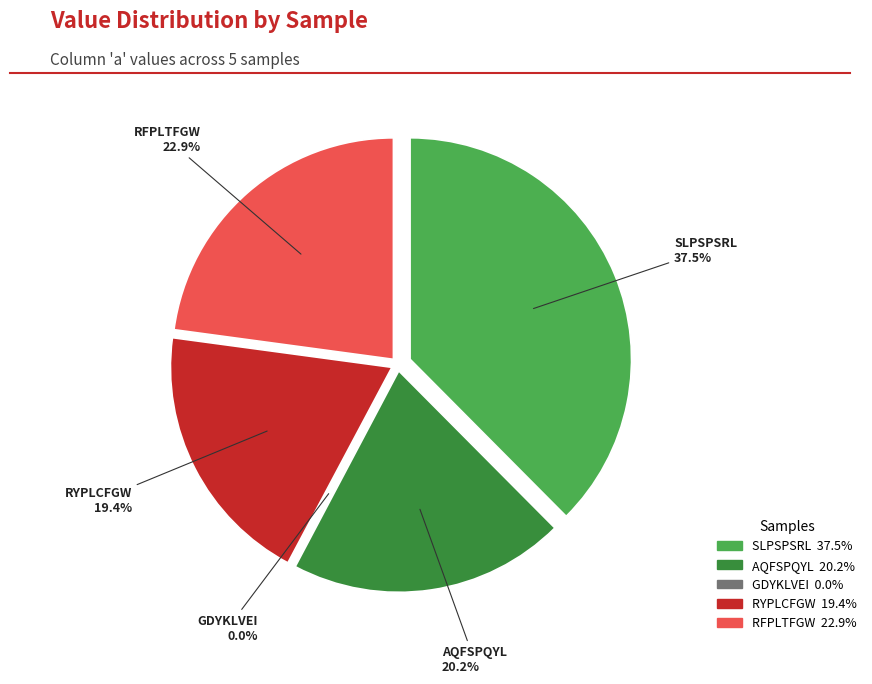

Which has a higher value, GDYKLVEI or RFPLTFGW?

RFPLTFGW